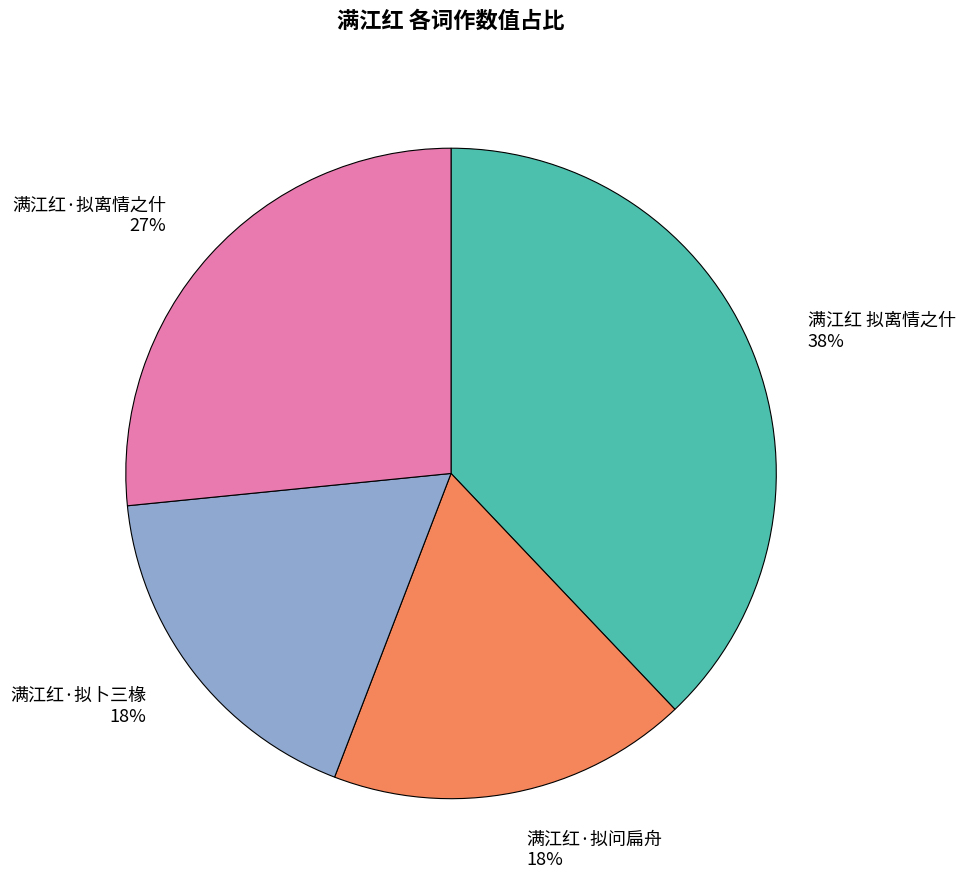

To the nearest percent, what is the average slice percentage?

25%